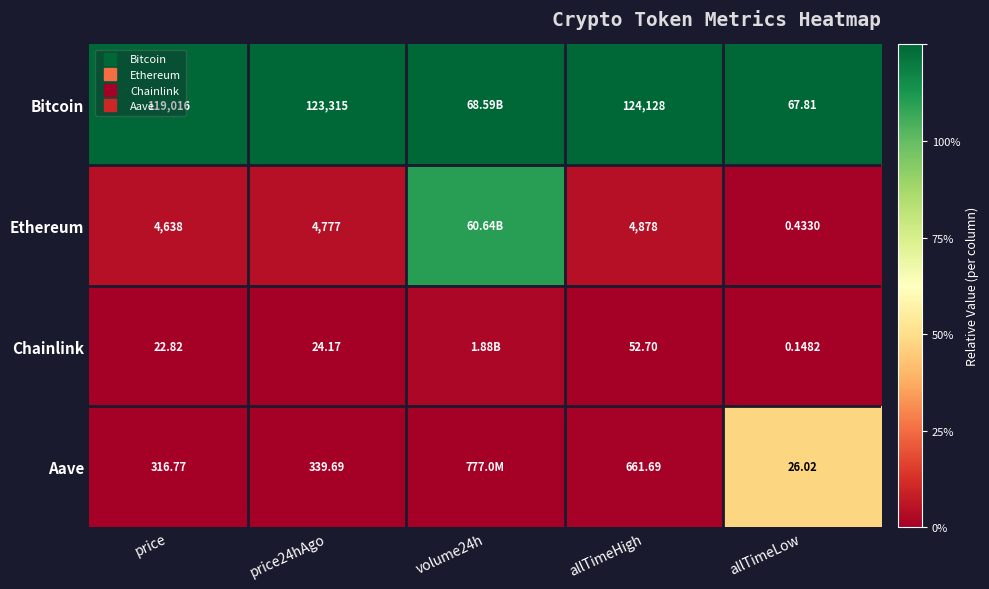

At which category is the sum across all series the highest?

volume24h